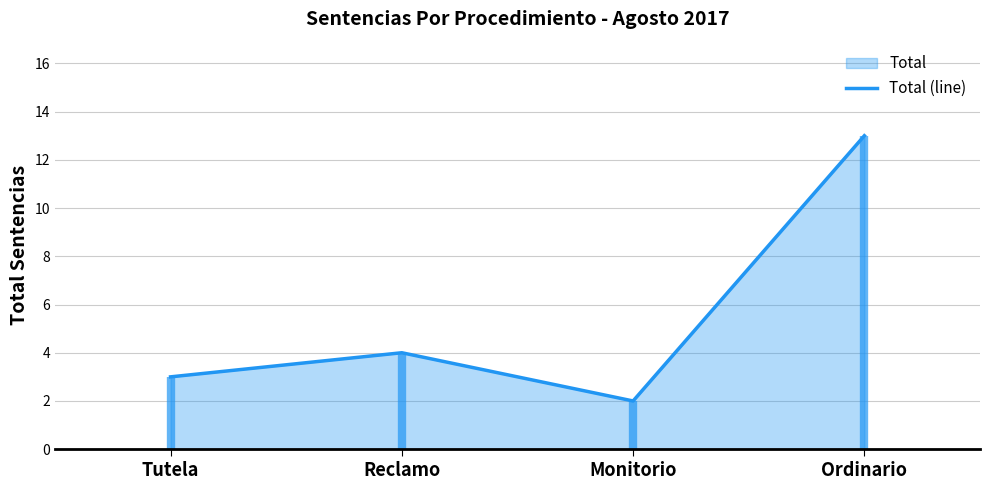

What is the minimum value shown in the chart?

2